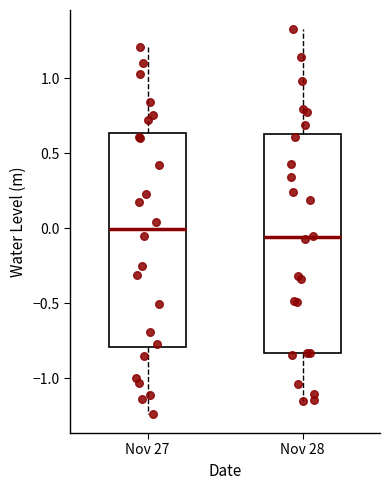

Which box's median line is the lowest?

Nov 28